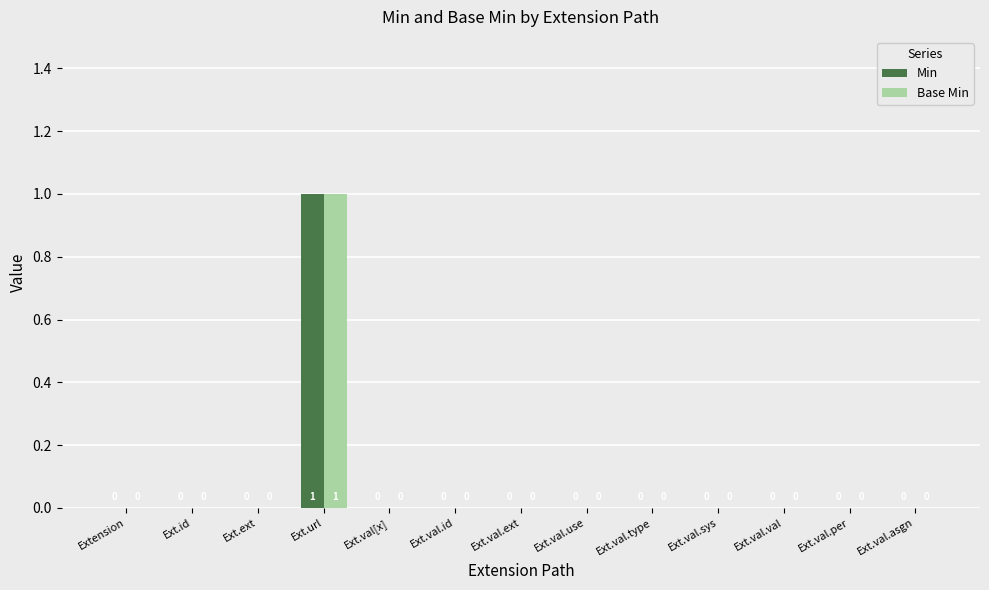

What is the sum of all Min values?

1